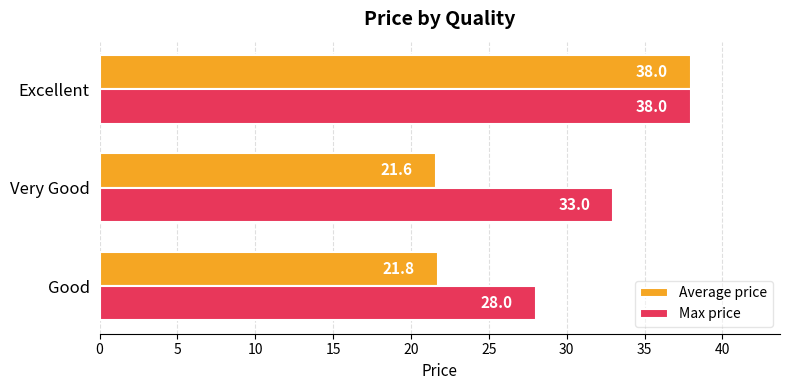

What is the average value of the Average price series?

27.1